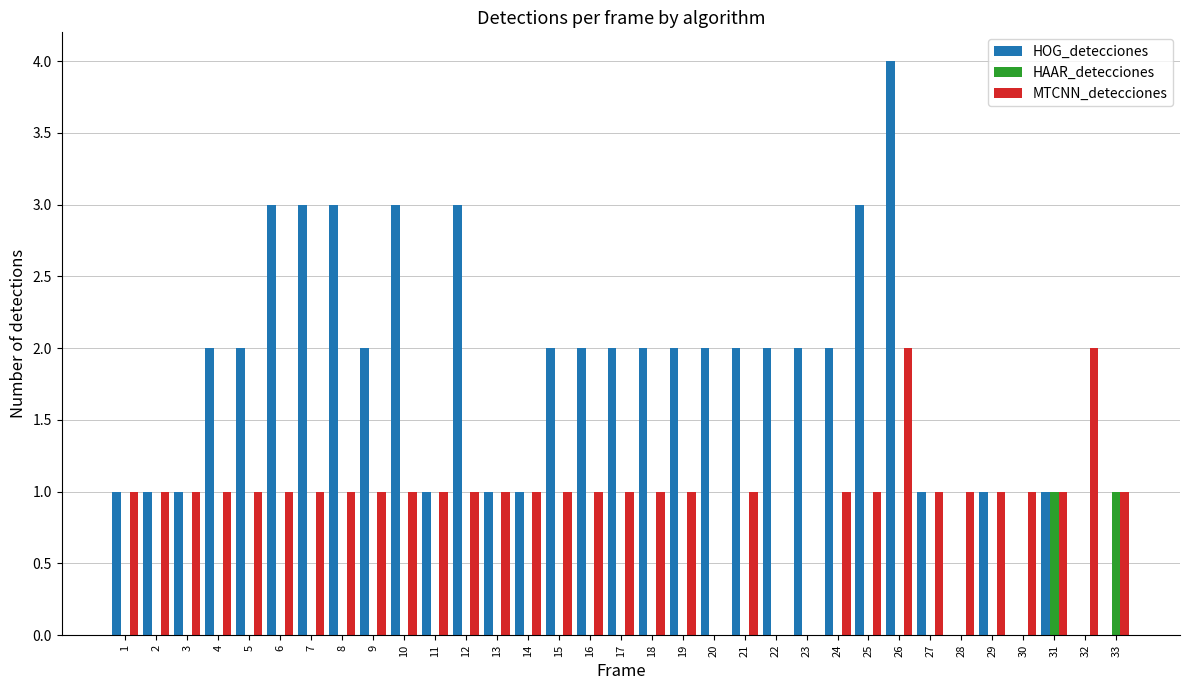

What is the sum of all HOG_detecciones values?

57